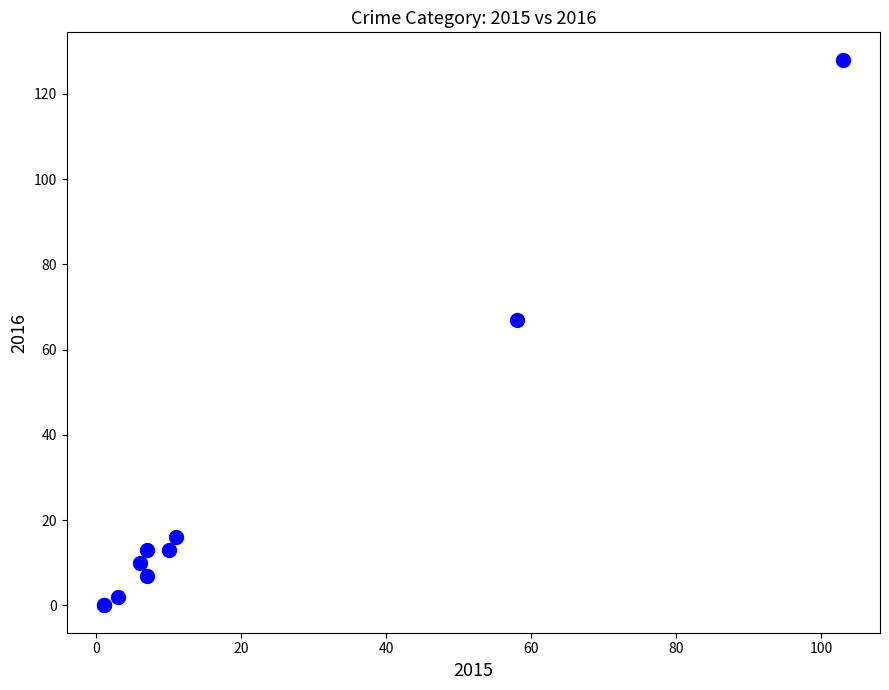

What Y value in the scatter plot is closest to 64?

67